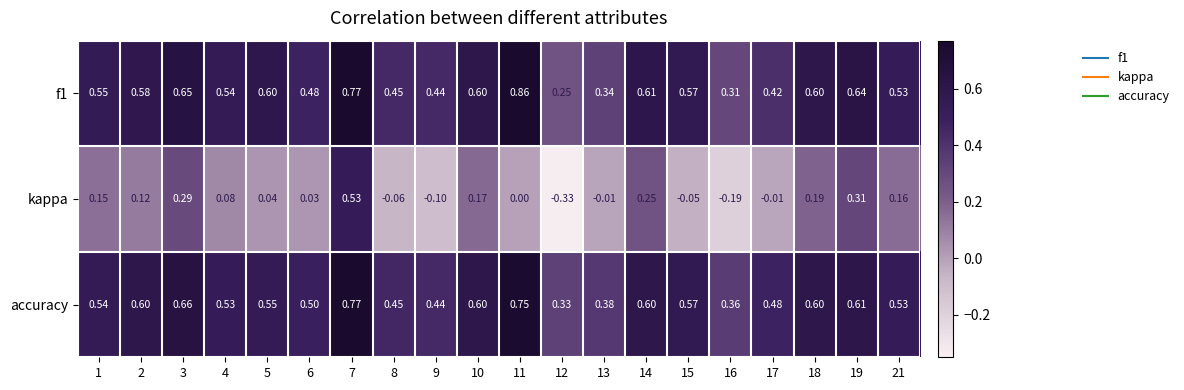

Which series changed the most between 1 and 12?

kappa